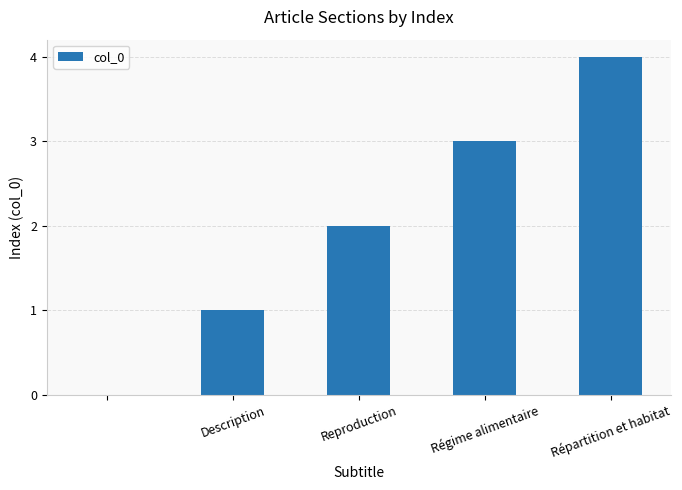

What is the greatest value displayed?

4